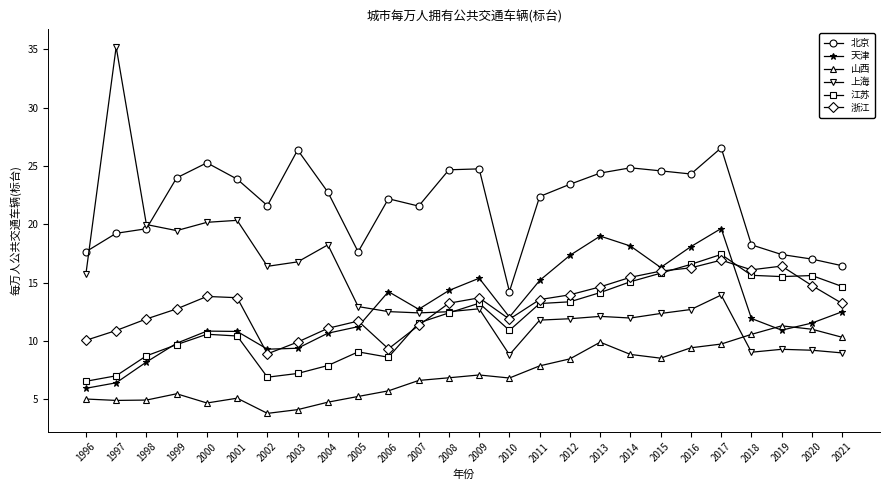

At which label does 江苏 reach its peak?

2017